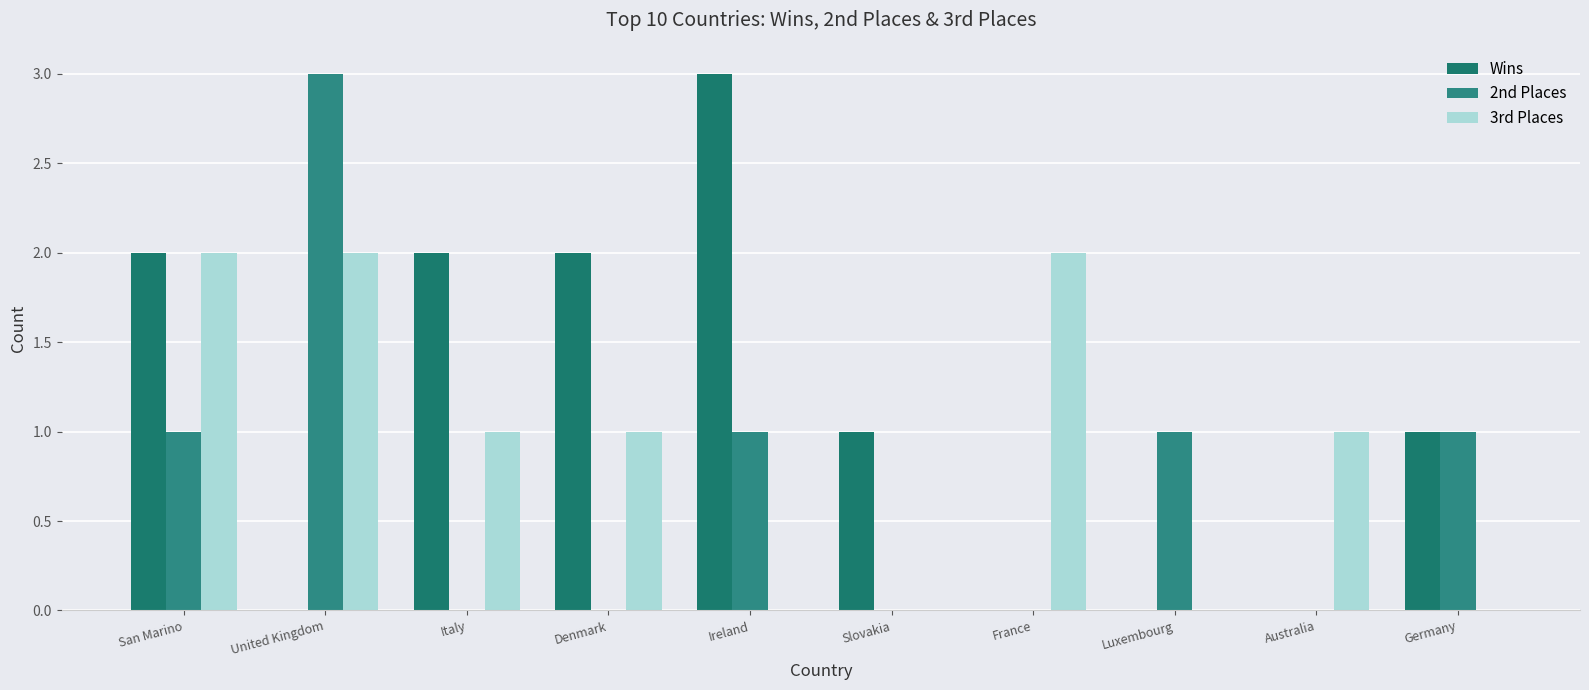

Which category has the lowest value in the Wins series?

United Kingdom